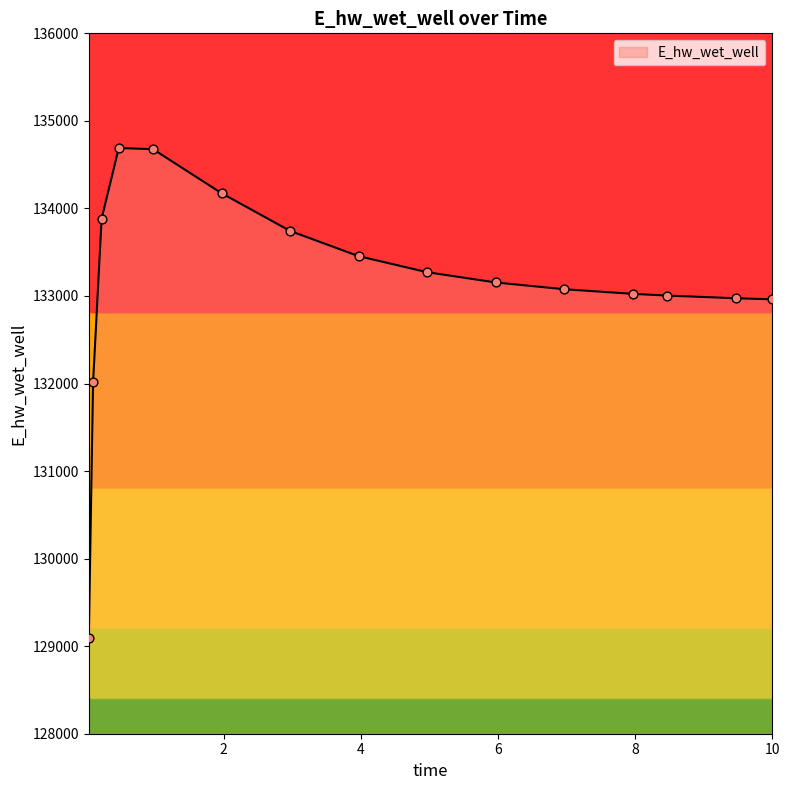

What is the difference between the maximum and minimum values?

5596.6